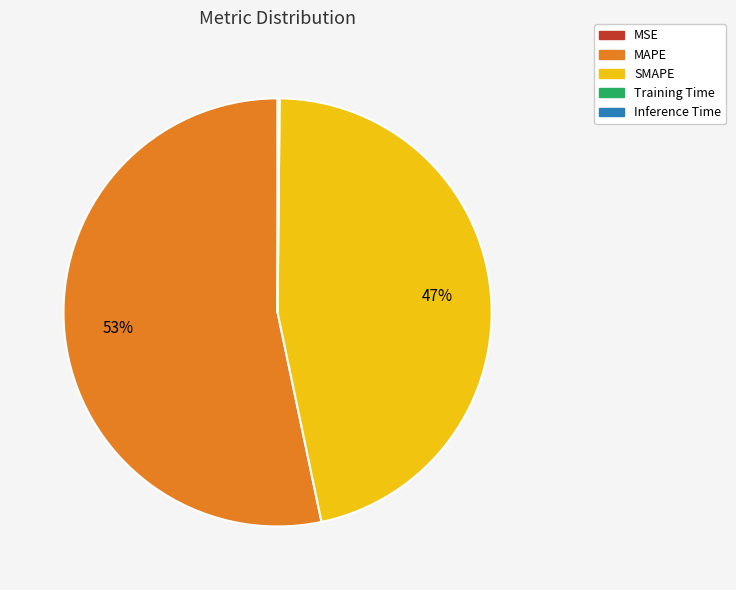

True or false: SMAPE accounts for 47% of the total.

True